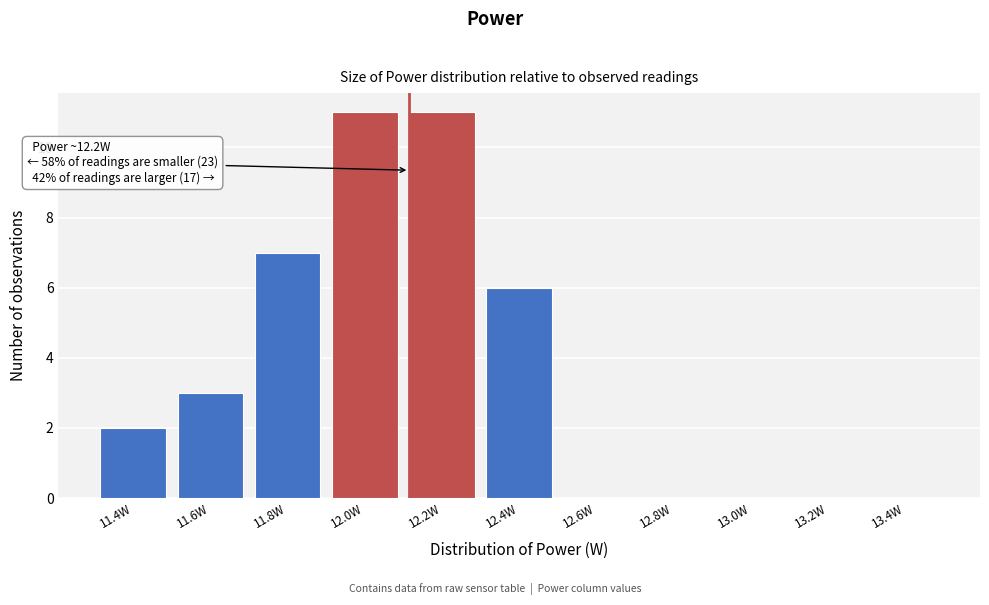

Reading right to left, list all the values displayed in this chart.

13.4W=0	13.2W=0	13.0W=0	12.8W=0	12.6W=0	12.4W=6	12.2W=11	12.0W=11	11.8W=7	11.6W=3	11.4W=2